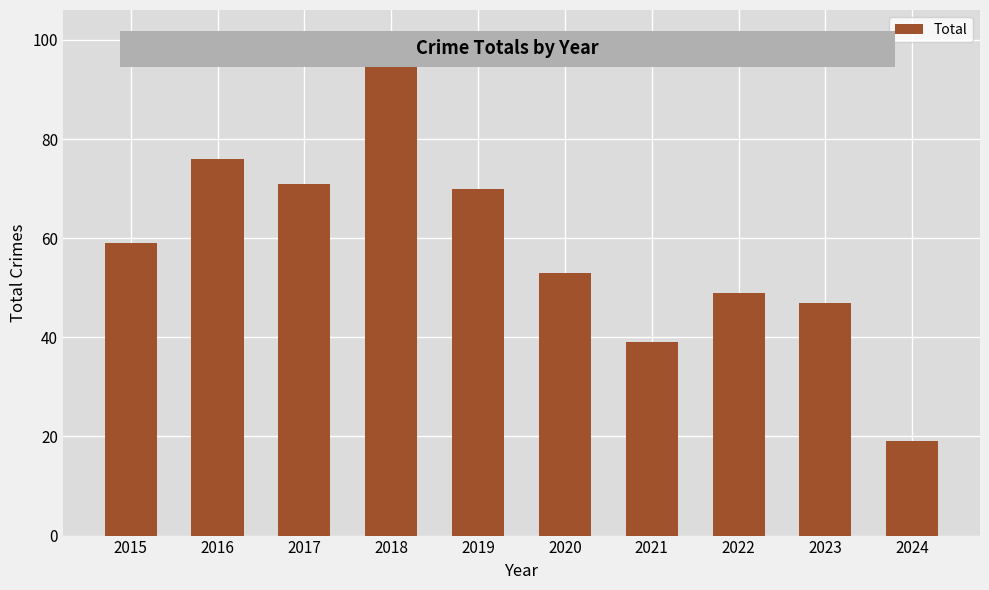

Reading right to left, what are all the values shown in this chart?

19	47	49	39	53	70	101	71	76	59